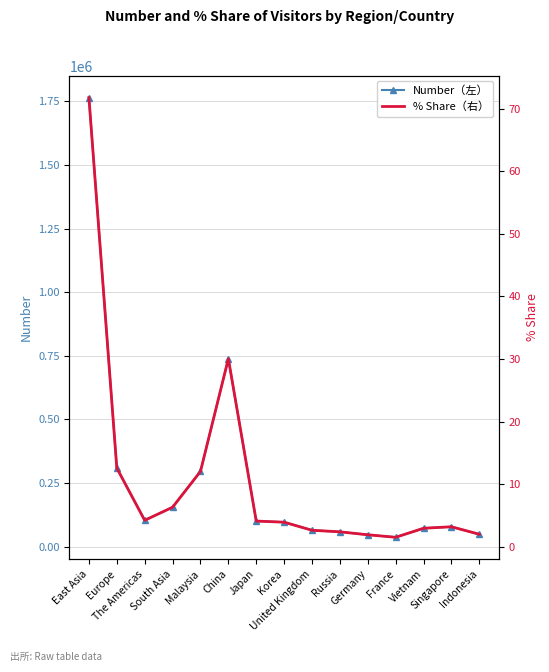

How many values in the % Share（右） series are below 3?

6